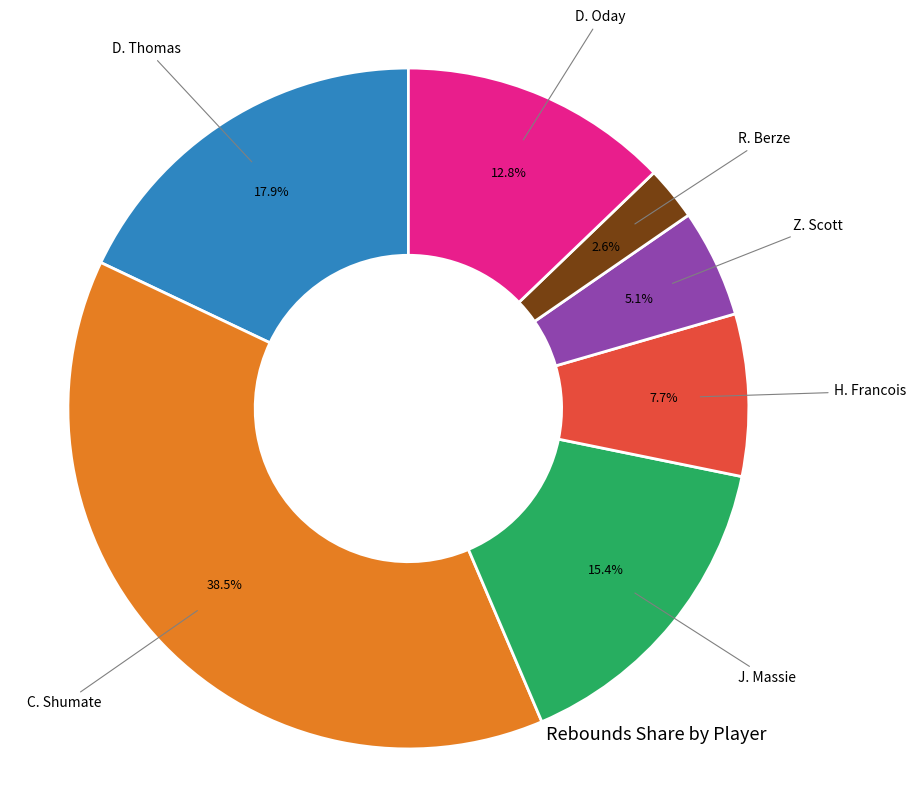

Does any single category account for the majority?

No